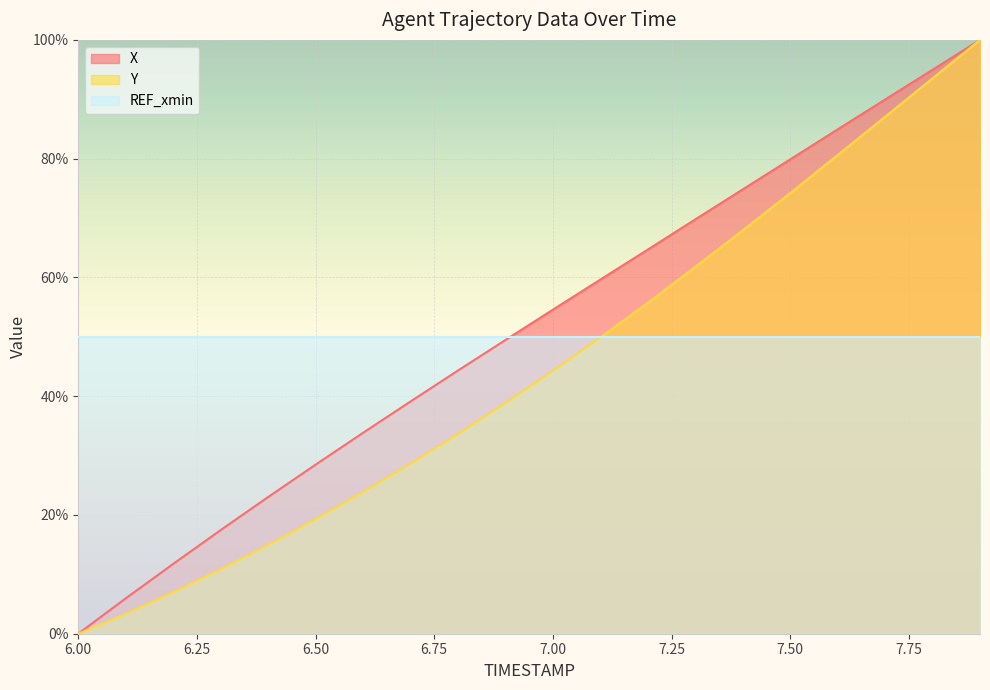

True or false: Y and X intersect in this chart.

False